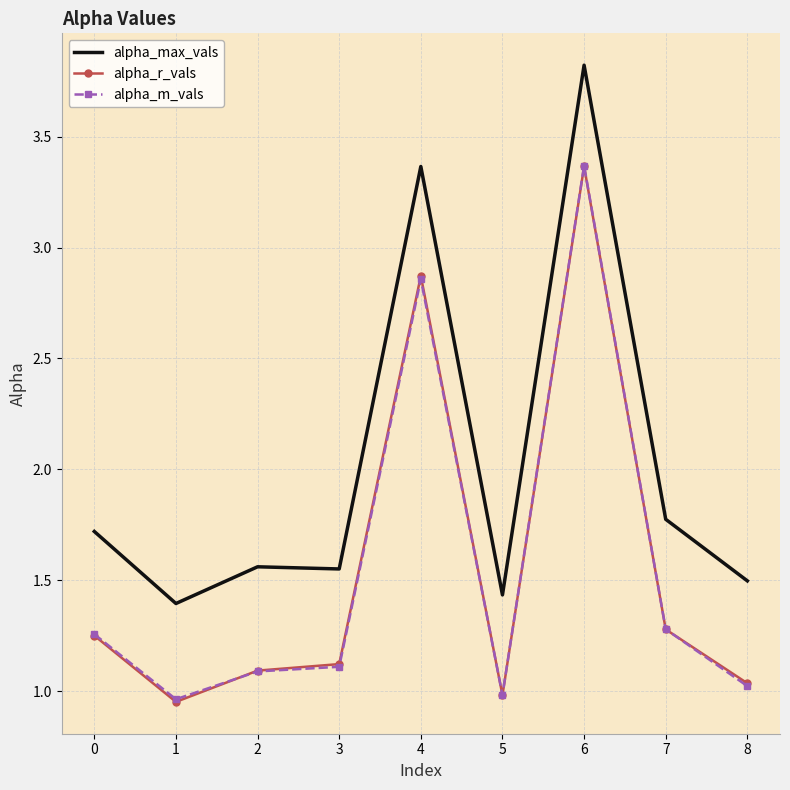

What is the greatest value displayed?

3.8